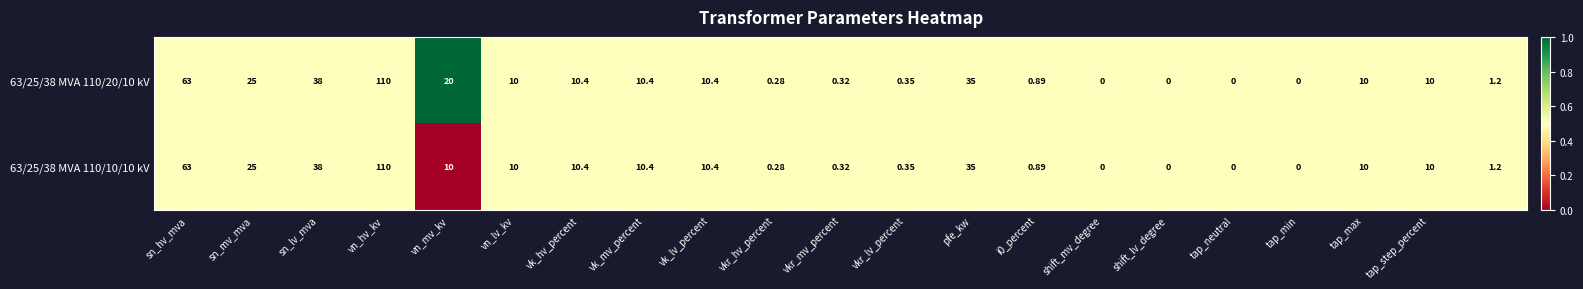

How many data points in 63/25/38 MVA 110/10/10 kV are less than 10?

9